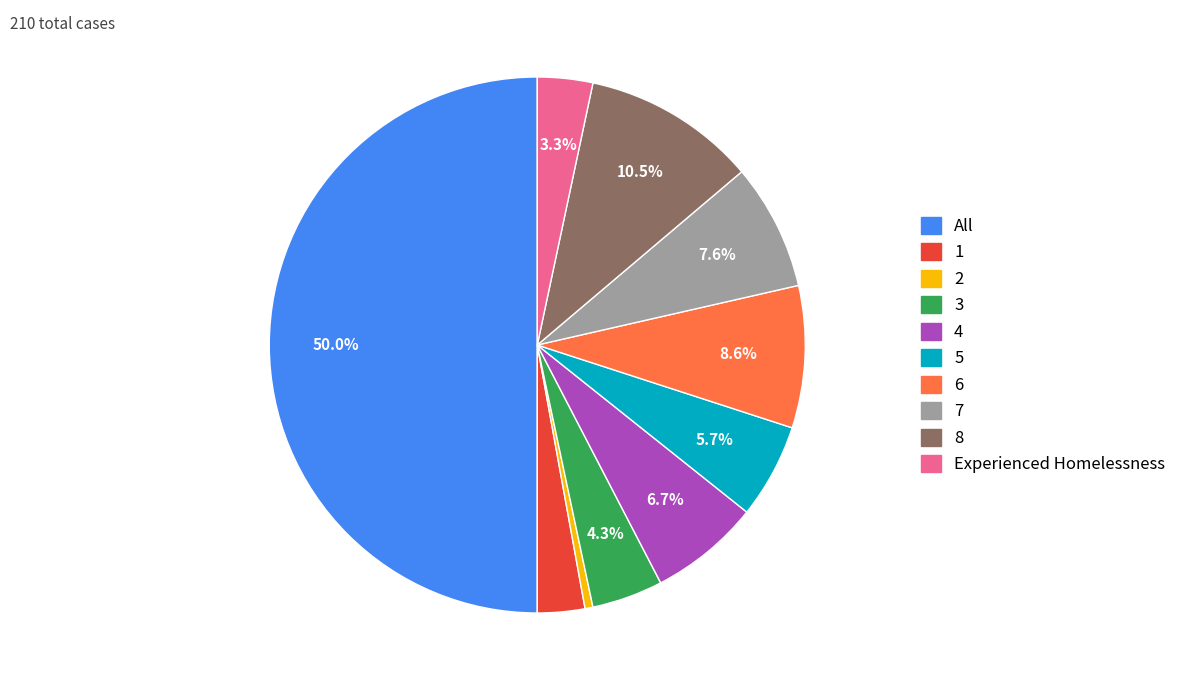

What is the largest slice in the pie chart?

All